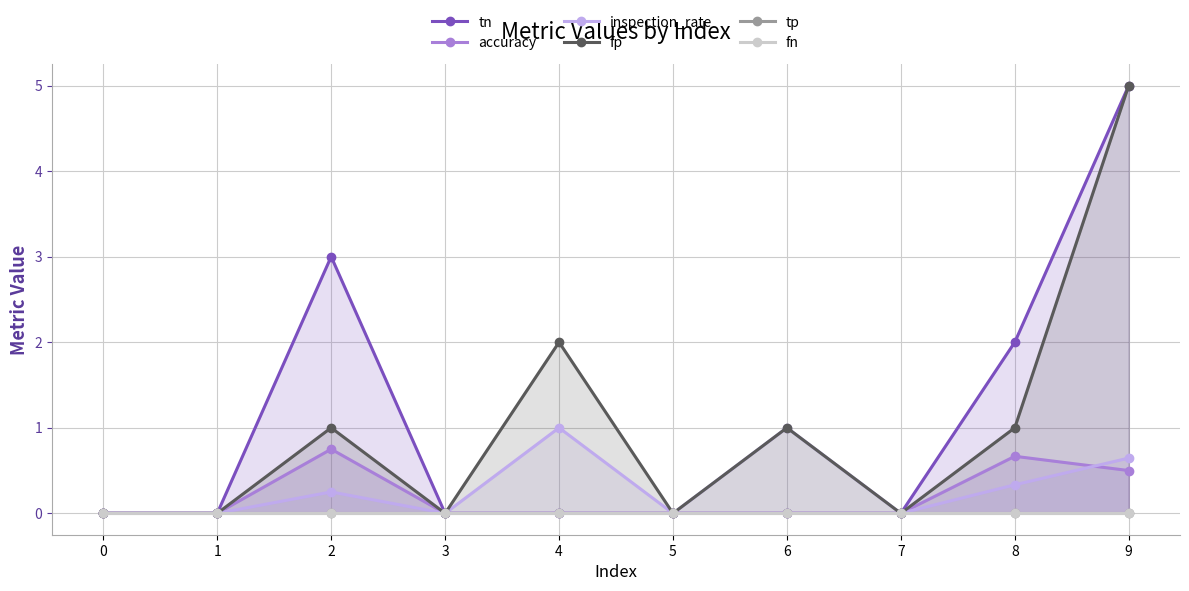

Which has a higher value, 2 or 5?

2